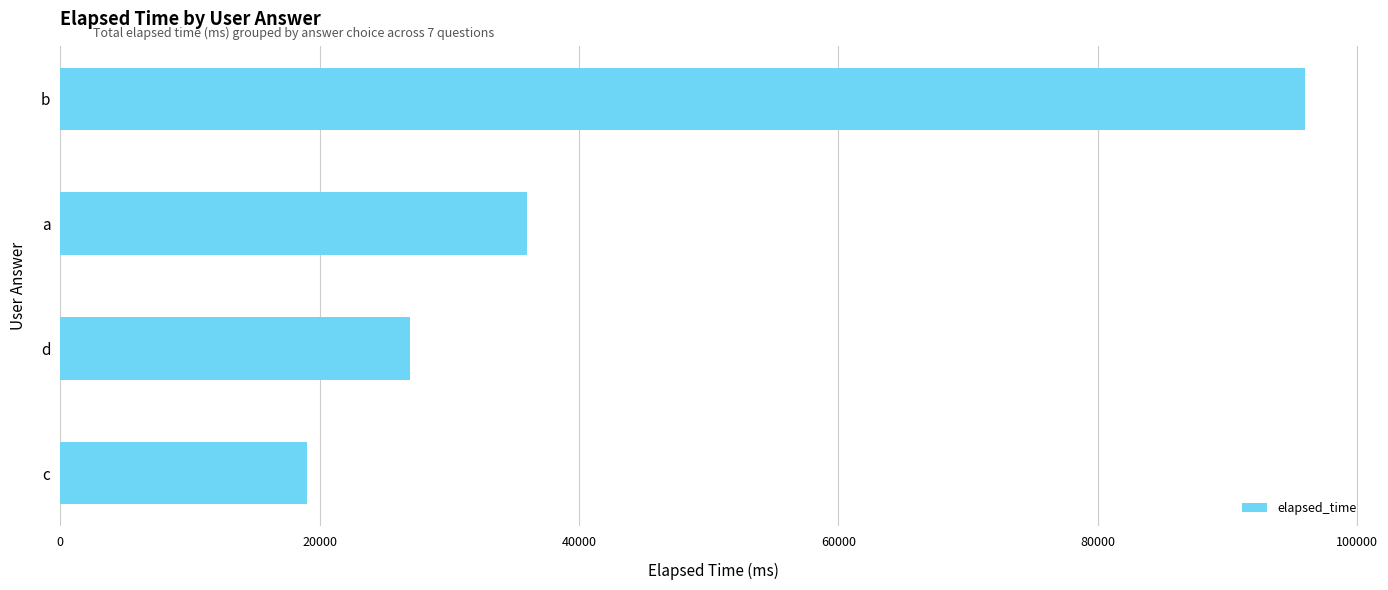

Rank the categories by value from lowest to highest.

c, d, a, b